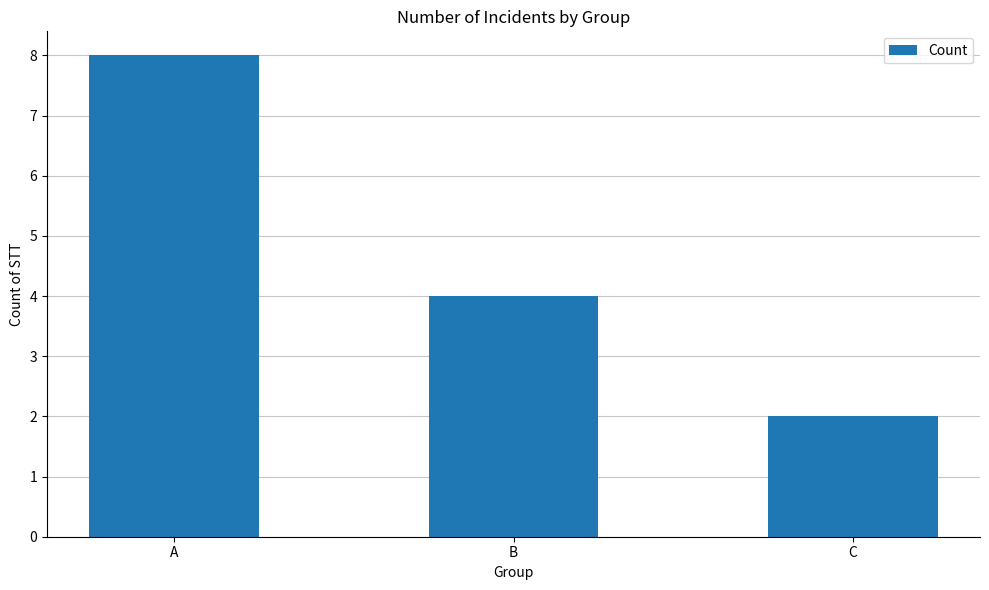

Which has a higher value, B or C?

B